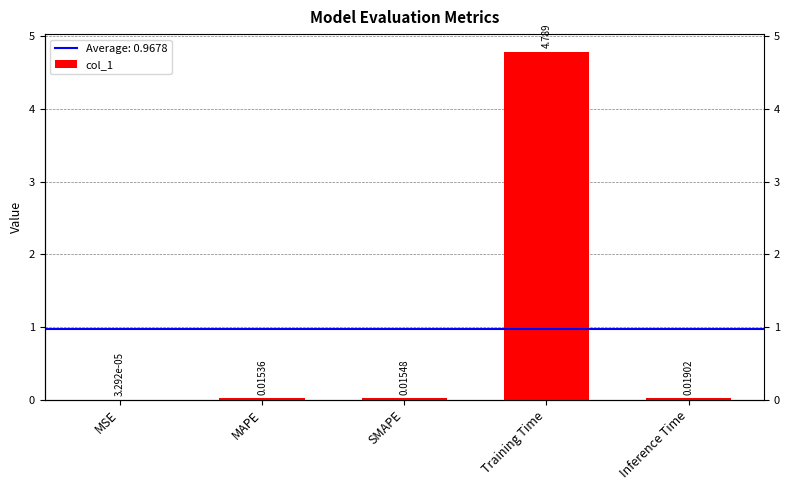

Rank the categories by value from highest to lowest.

Training Time, Inference Time, SMAPE, MAPE, MSE